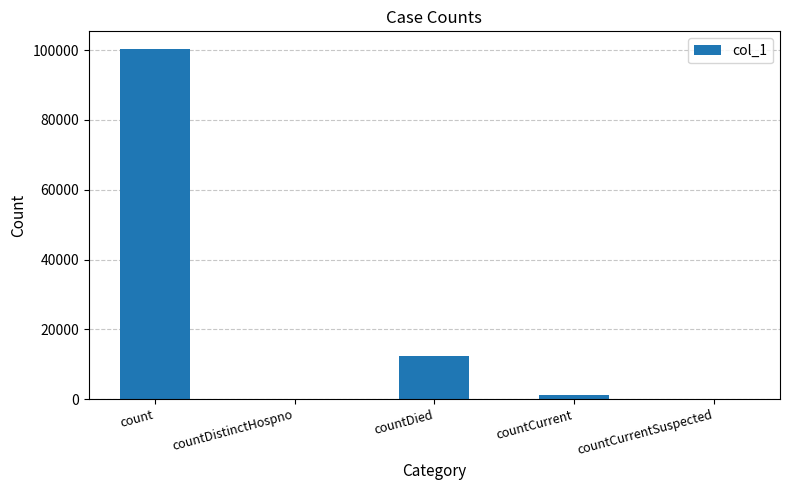

What is the sum of all values?

113829